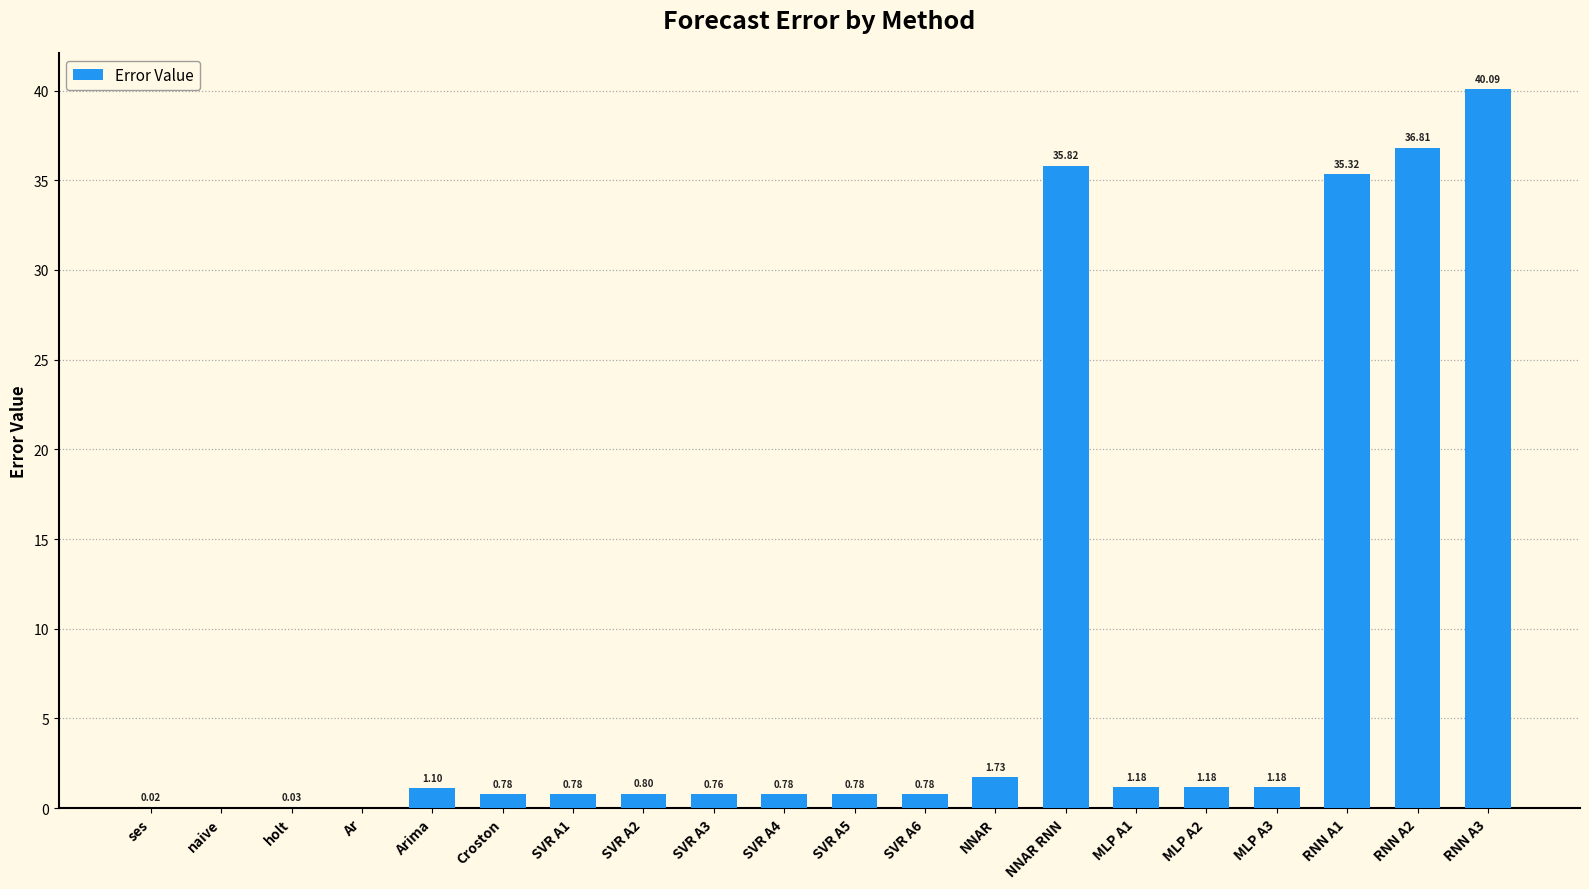

What is the sum of the values at Arima and NNAR RNN?

36.9